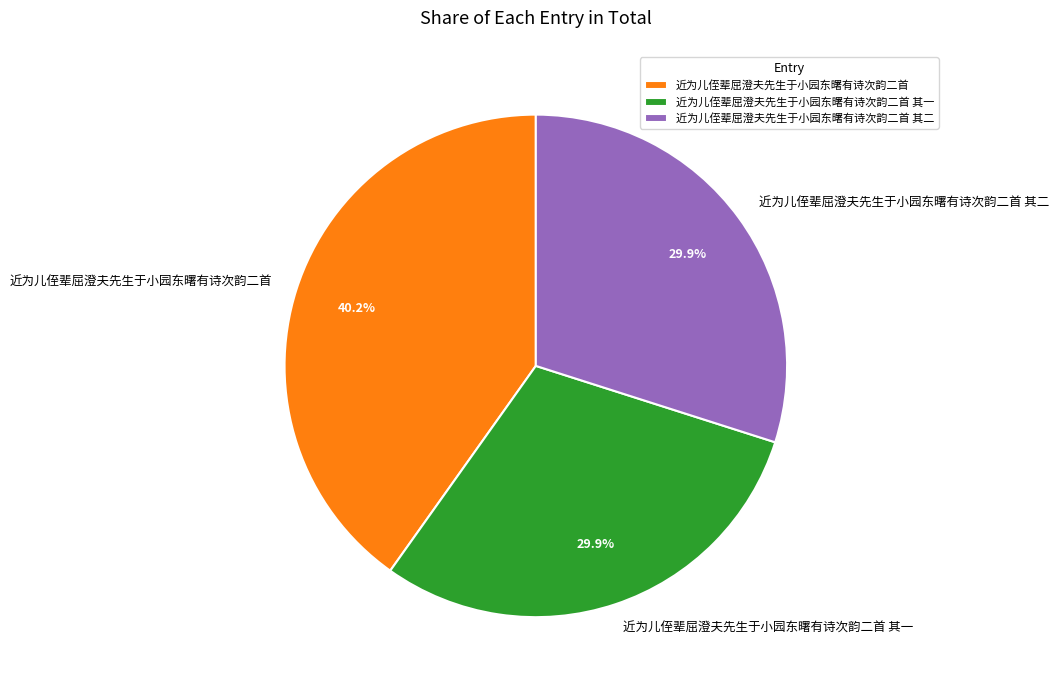

What is the largest slice in the pie chart?

近为儿侄辈屈澄夫先生于小园东曙有诗次韵二首